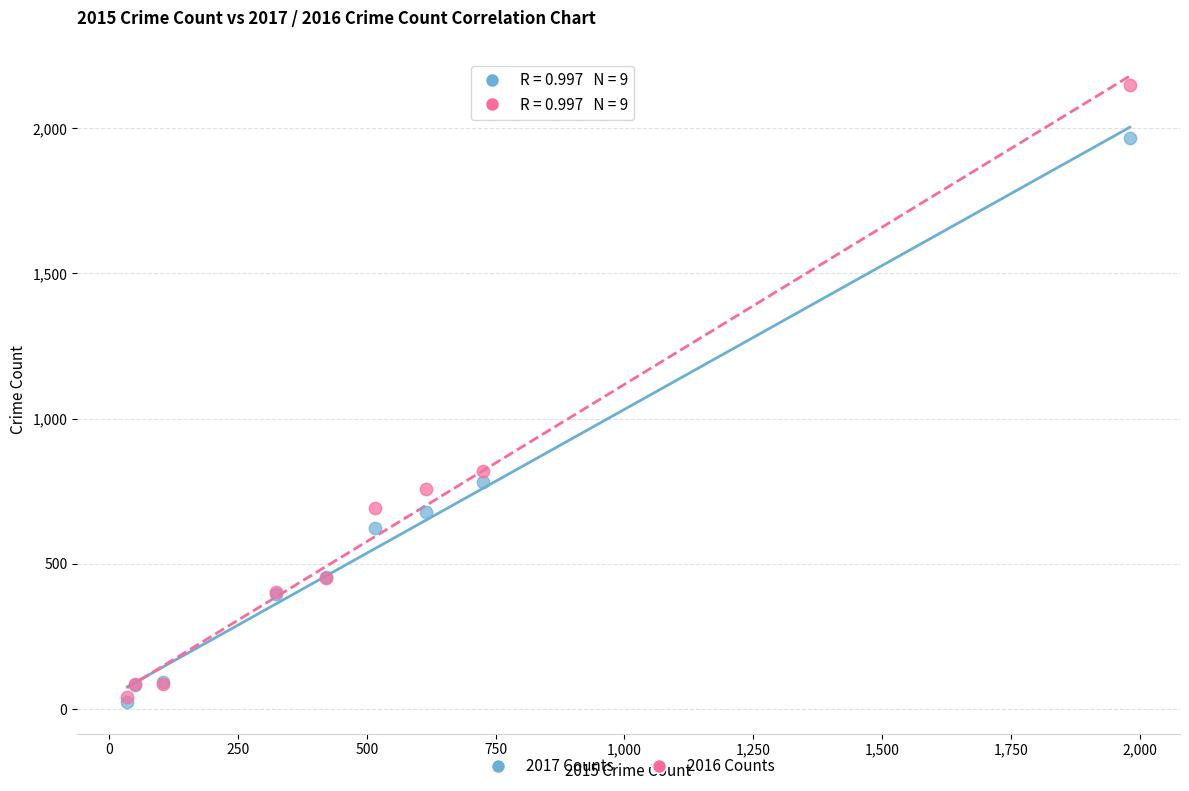

Across all series, what Y value is closest to 1085?

819